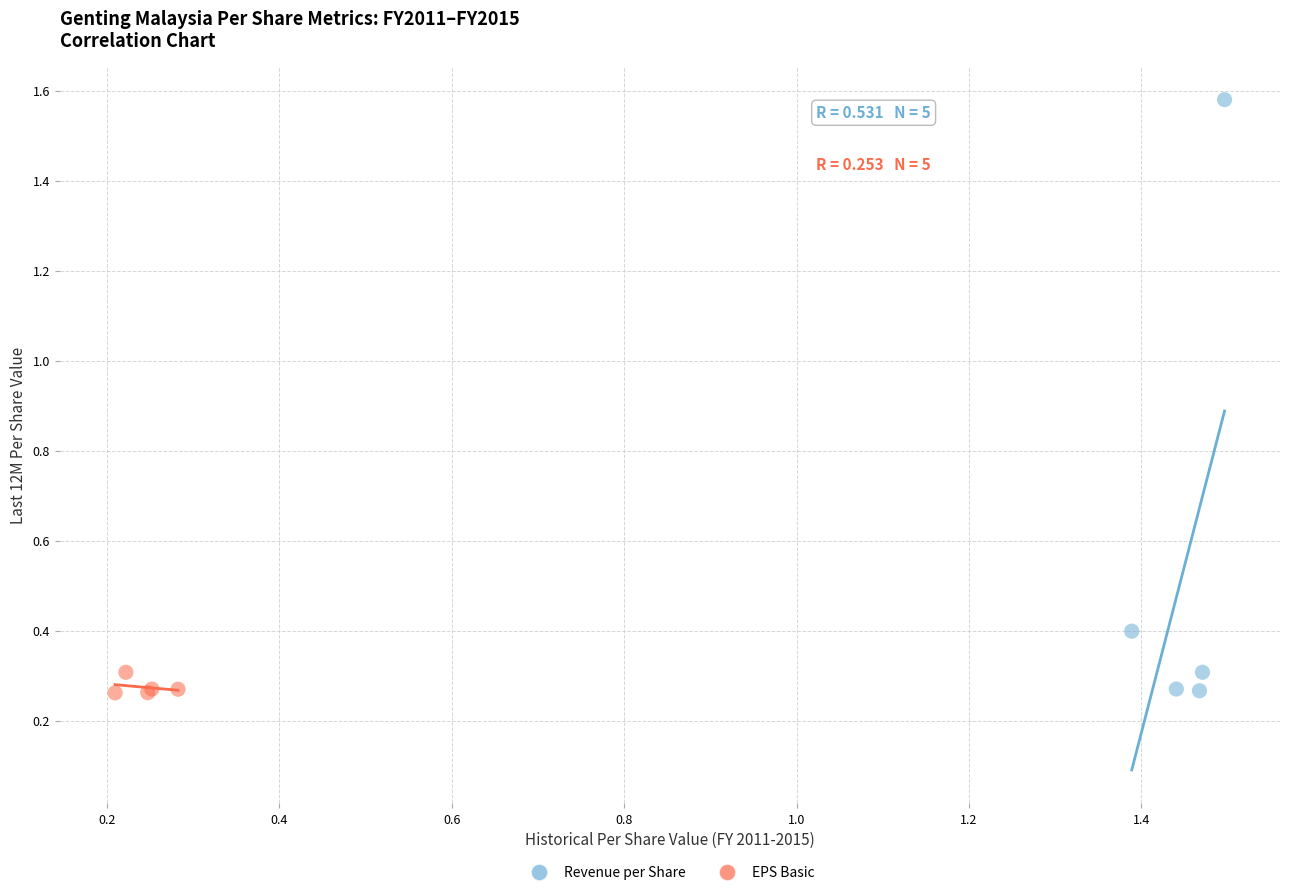

What are all the series names shown in the legend?

Revenue per Share, EPS Basic